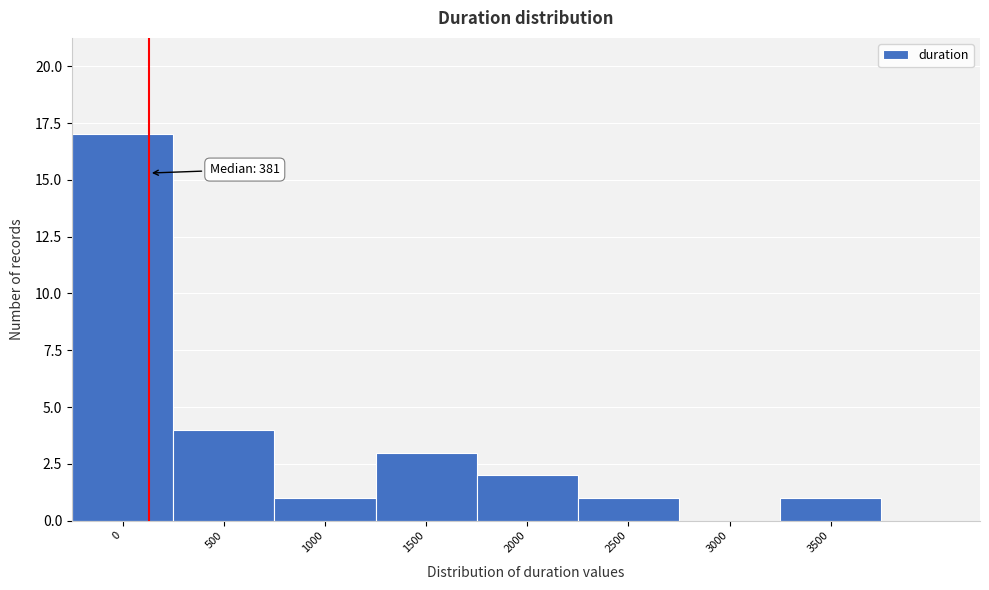

Reading right to left, list all the values displayed in this chart.

3500=1	3000=0	2500=1	2000=2	1500=3	1000=1	500=4	0=17